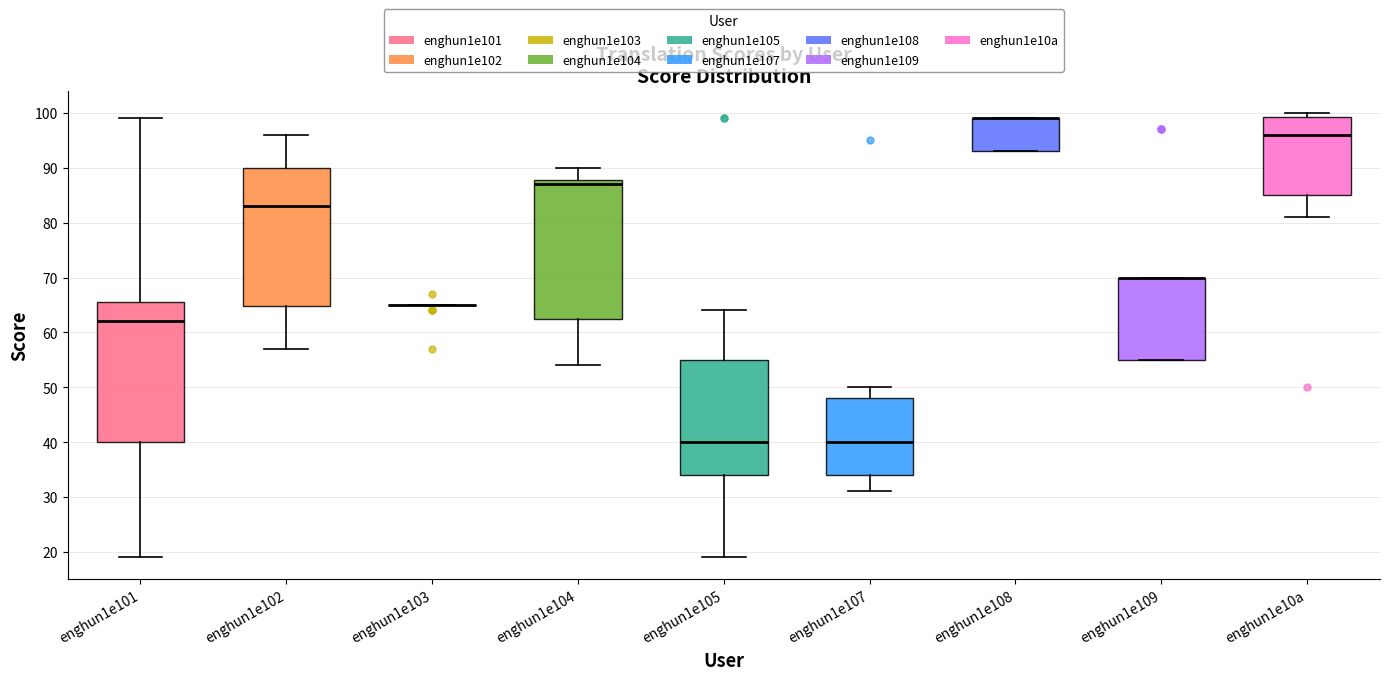

Reading left to right, read every box against the y-axis: the position of its median line, the range the box covers, and the ends of its whiskers. The values are not printed on the chart, so give them approximately, as read against the axis.

enghun1e101: median 62, box 40 to 66, whiskers 19 to 99
enghun1e102: median 83, box 65 to 90, whiskers 57 to 96
enghun1e103: box collapsed to a line at 65, whiskers 65 to 65
enghun1e104: median 87, box 63 to 88, whiskers 54 to 90
enghun1e105: median 40, box 34 to 55, whiskers 19 to 64
enghun1e107: median 40, box 34 to 48, whiskers 31 to 50
enghun1e108: median 99 (drawn on the box's upper edge), box 93 to 99, whiskers 93 to 99
enghun1e109: median 70 (drawn on the box's upper edge), box 55 to 70, whiskers 55 to 70
enghun1e10a: median 96, box 85 to 99, whiskers 81 to 100